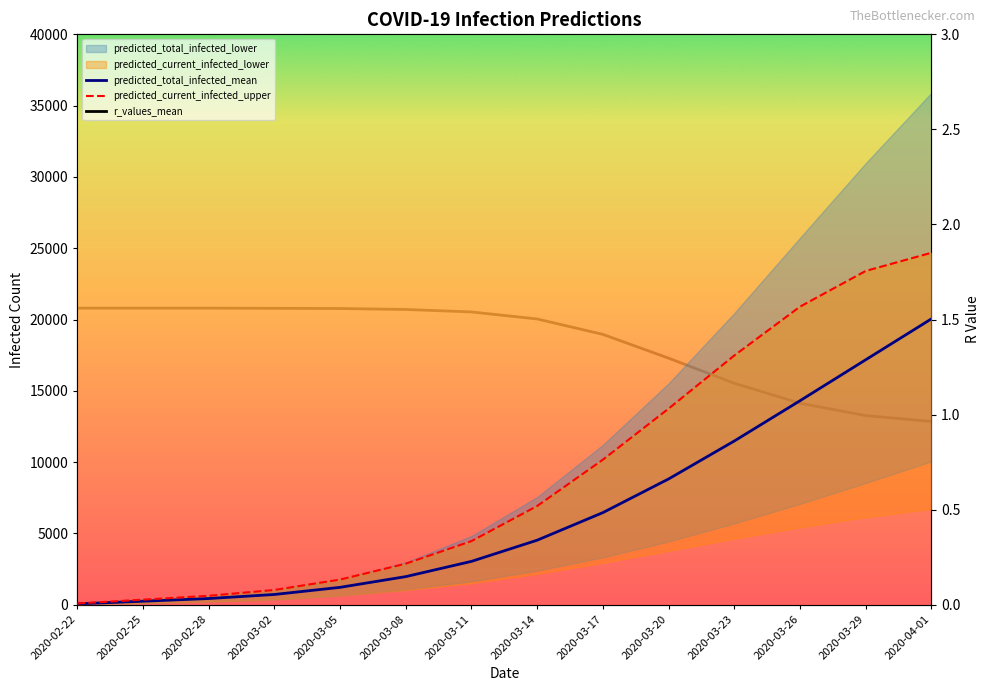

At which label does predicted_total_infected_mean reach its minimum?

2020-02-22